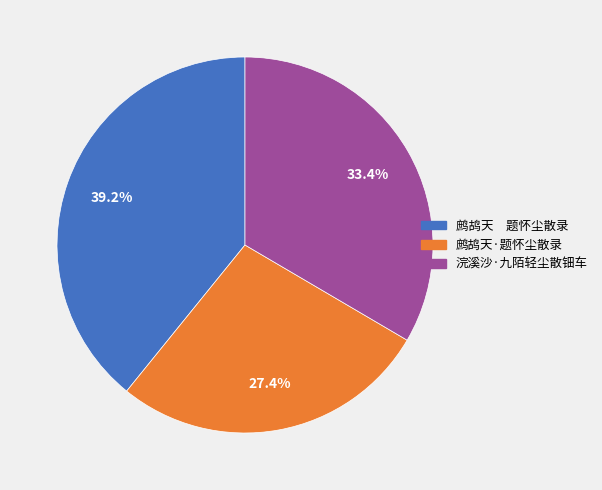

What percentage is NOT represented by 鹧鸪天 题怀尘散录?

60.8%